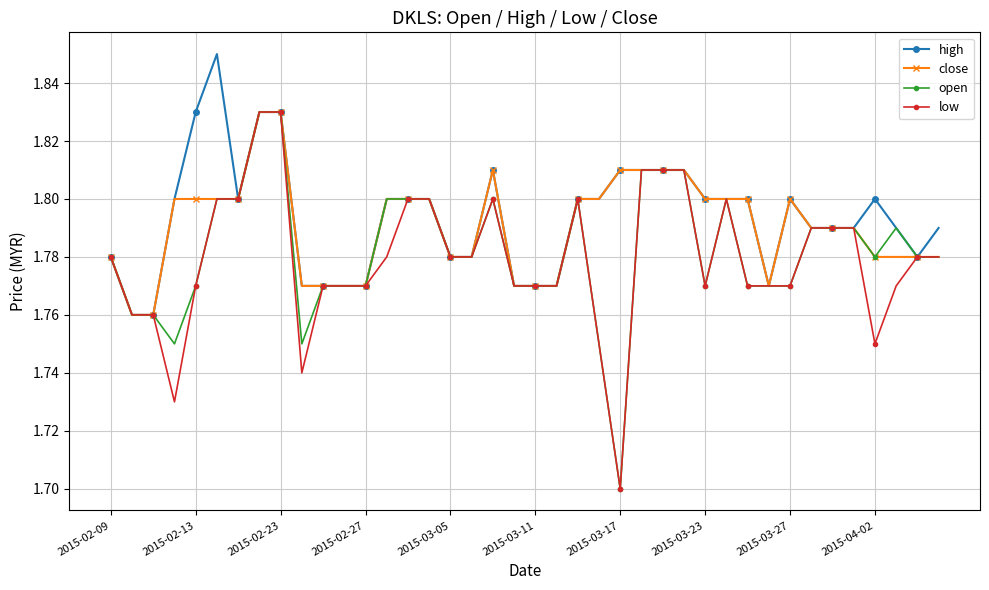

At how many categories does at least one series exceed 1?

40